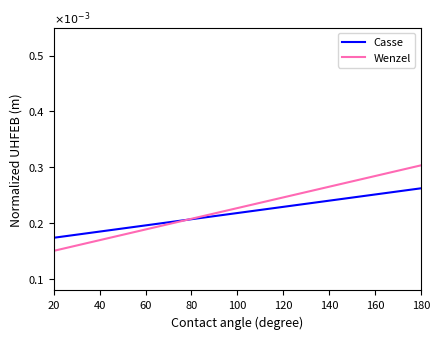

How many data points in Casse are less than 262?

1